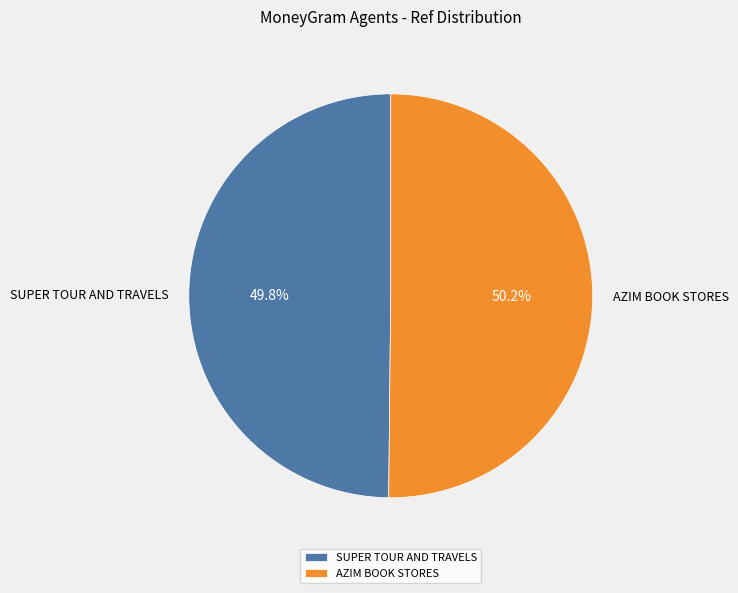

To the nearest percent, what is the average slice percentage?

50%